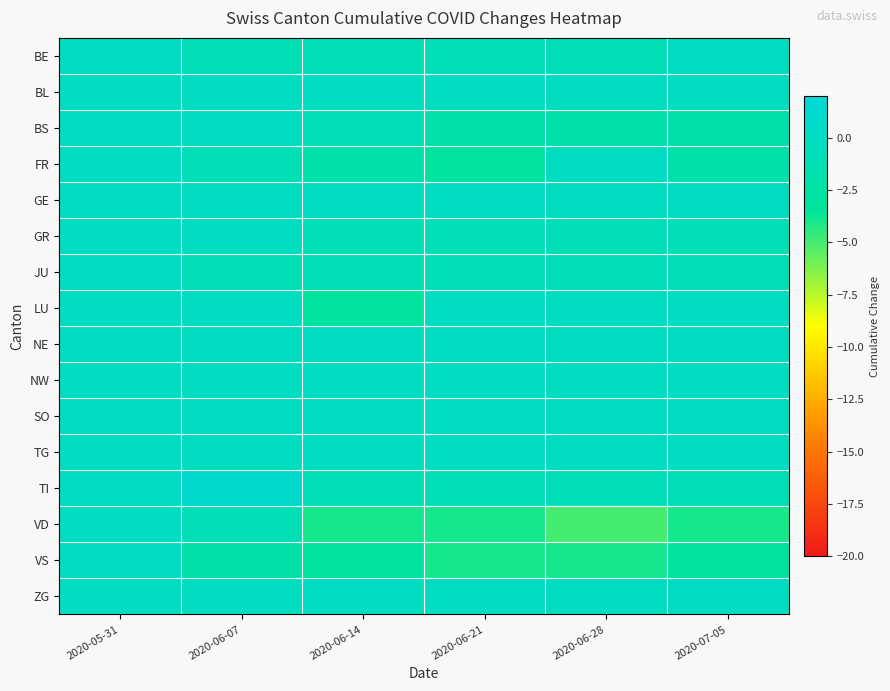

At which category does the chart reach its minimum across all series?

2020-06-28